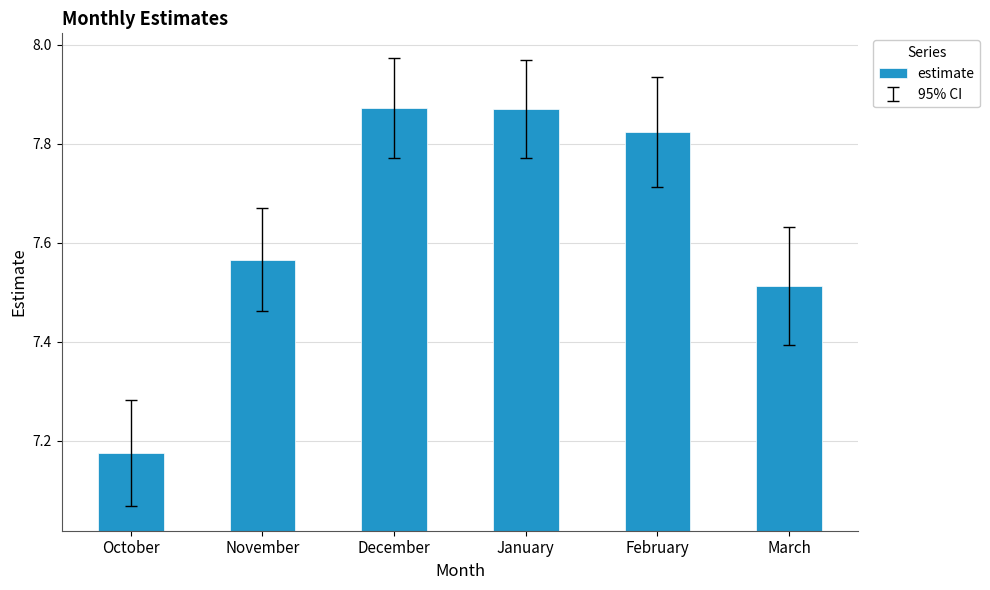

What is the change in value from November to February?

+0.3